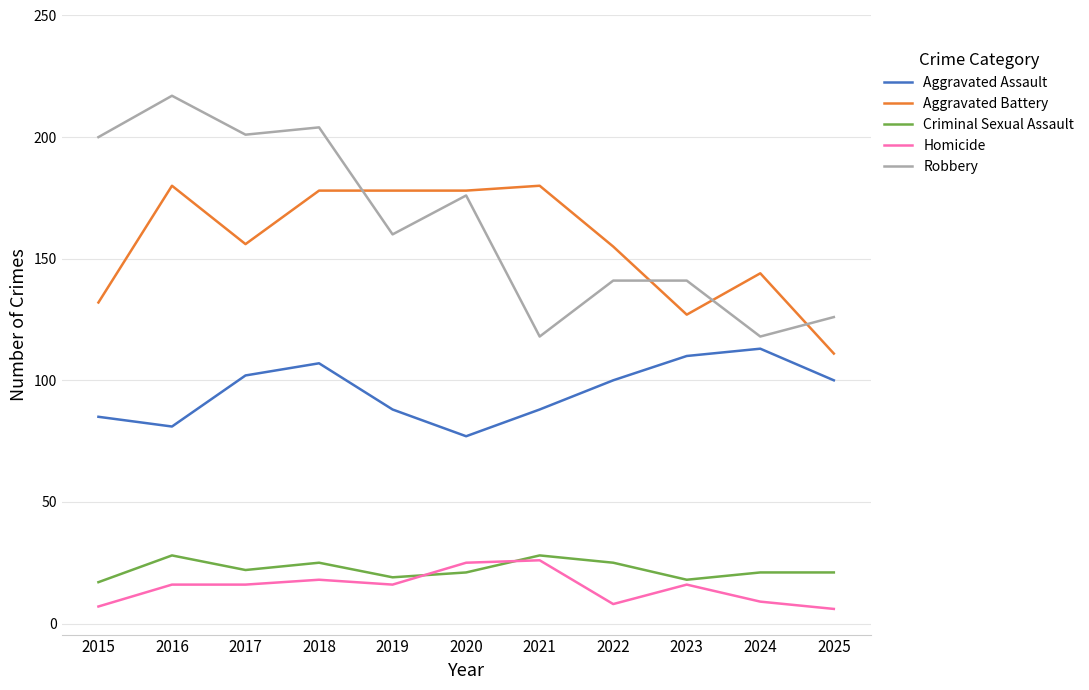

Count the number of data series in this chart.

5